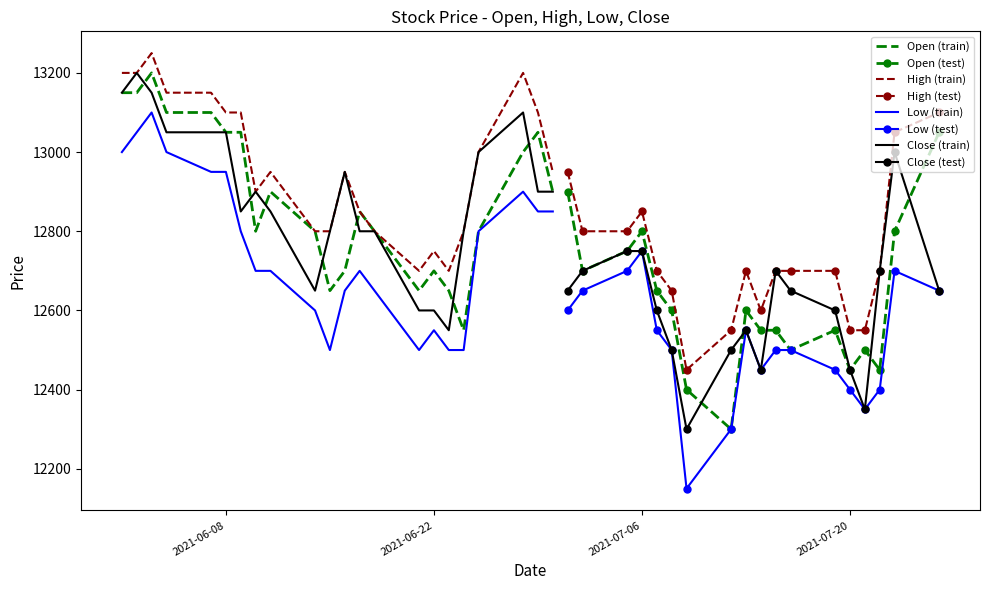

Where is the first local minimum for Open?

2021-06-10